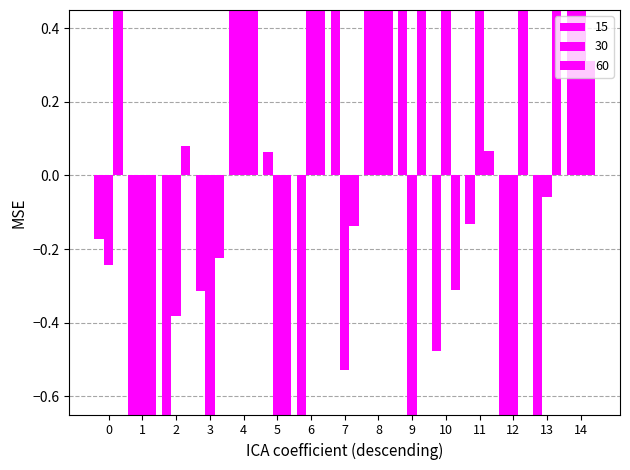

What is the sum of all 15 values?

-1.8